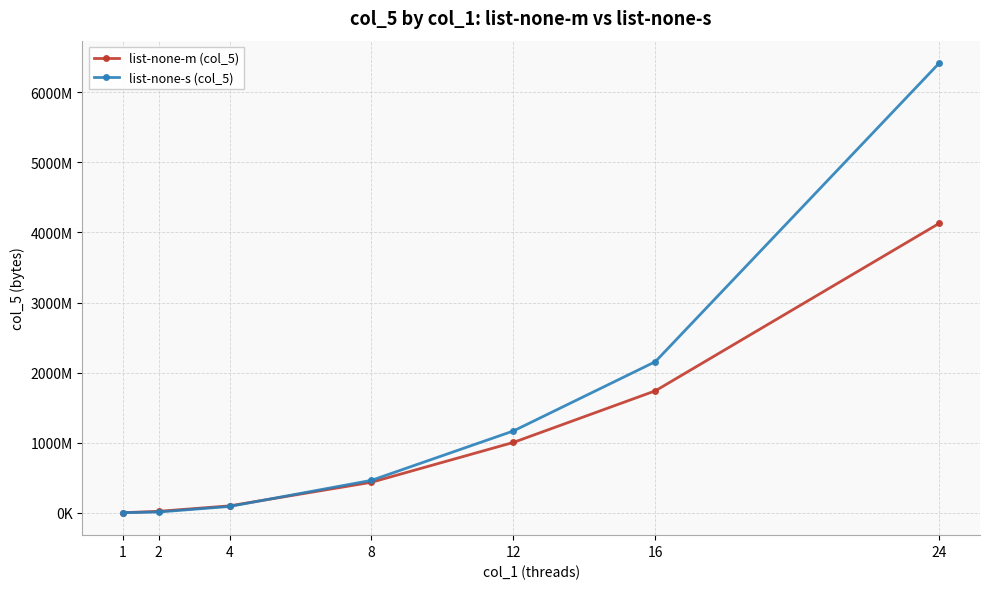

Rank the categories by list-none-s (col_5) value from highest to lowest.

24, 16, 12, 8, 4, 2, 1